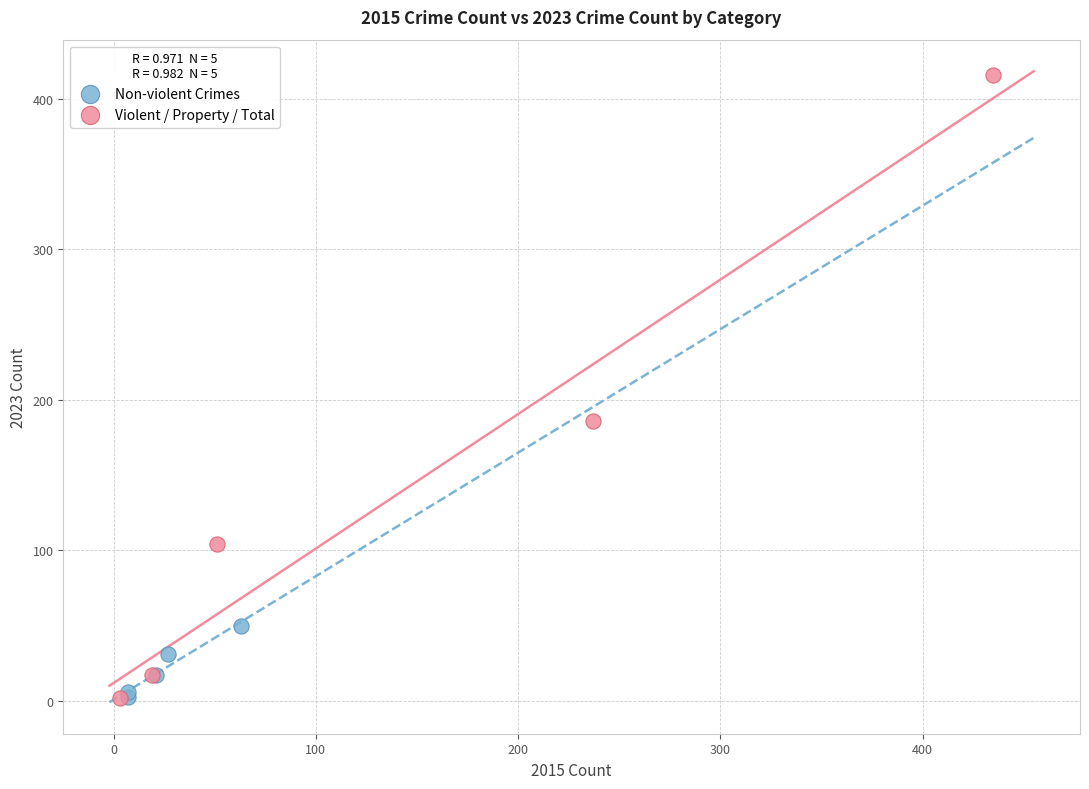

Which series has the largest Y range (max minus min)?

Violent / Property / Total